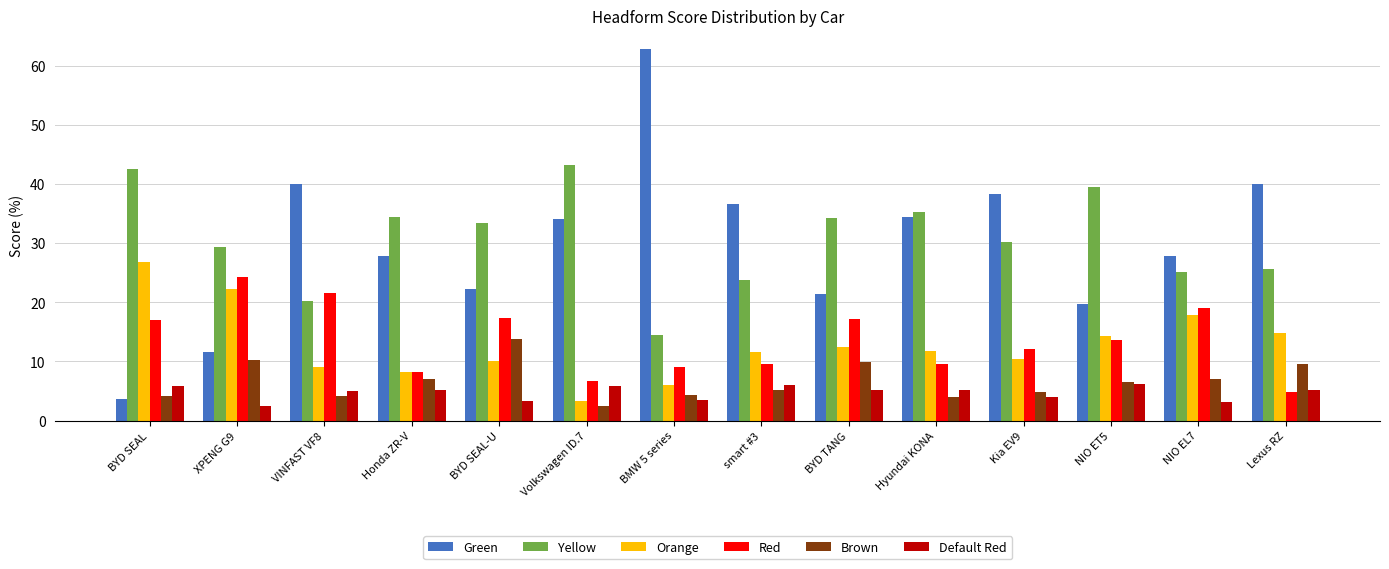

What is the approximate value of Default Red at NIO EL7?

3.1